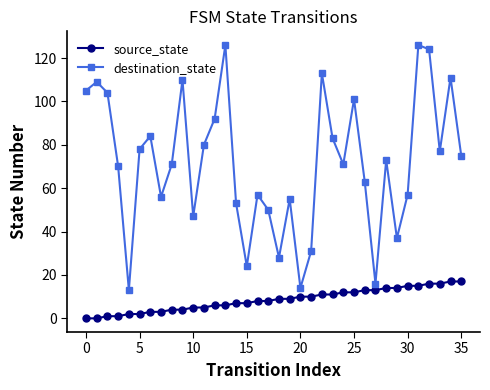

Which series has the largest range (max minus min)?

destination_state